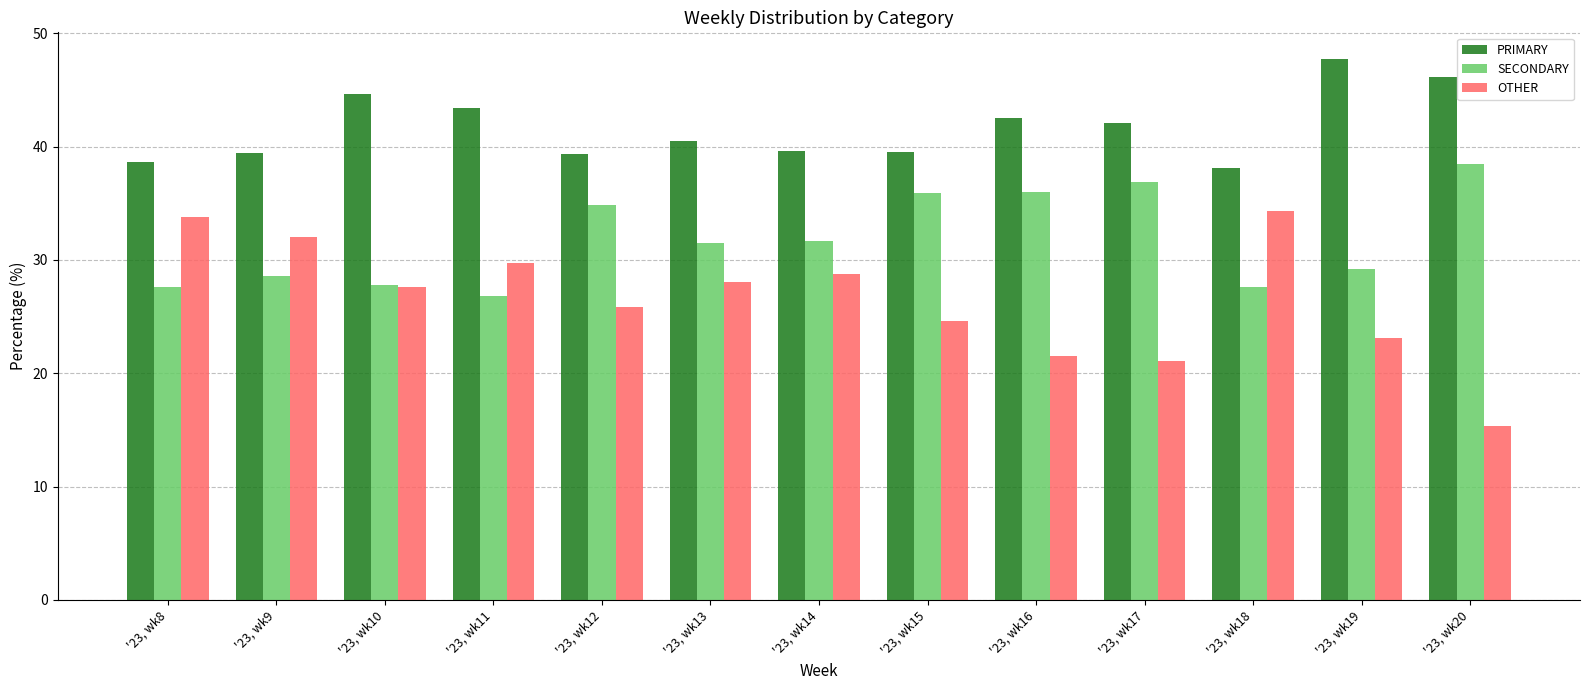

True or false: SECONDARY has a value of 18.0 at '23, wk11.

False